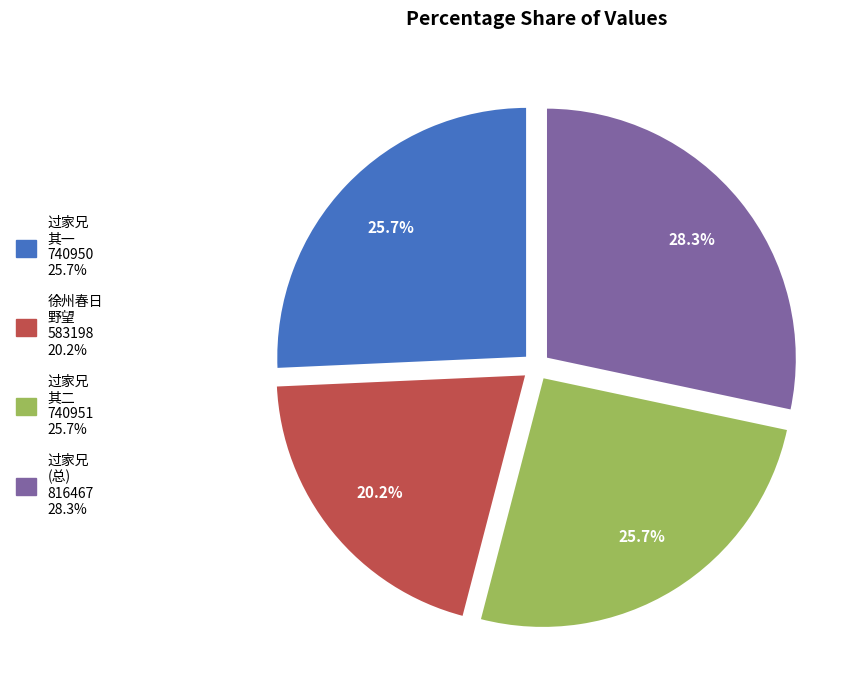

Does any single category account for the majority?

No